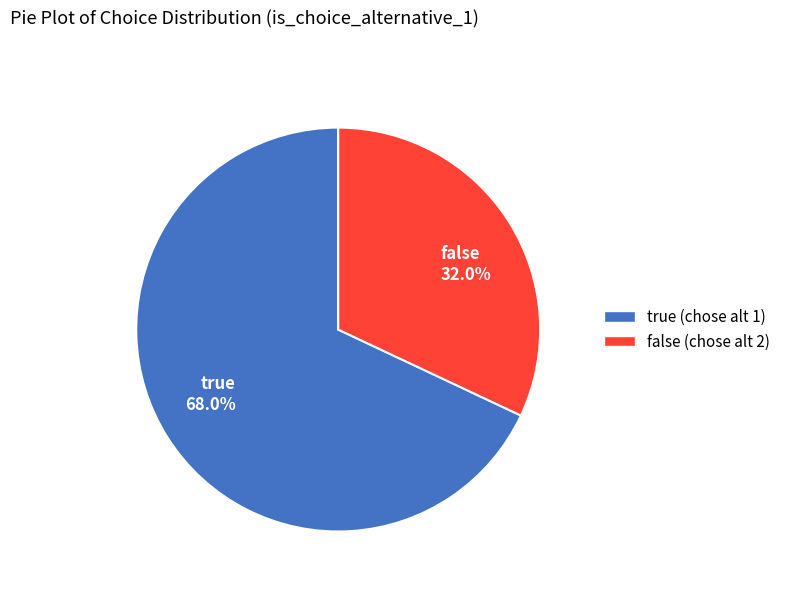

True or false: true accounts for 68% of the total.

True